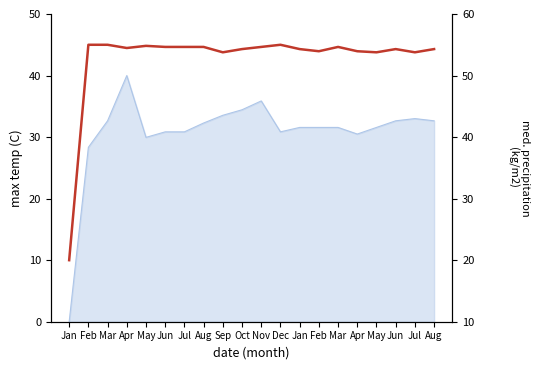

Does the chart display data point markers on the line(s)?

No